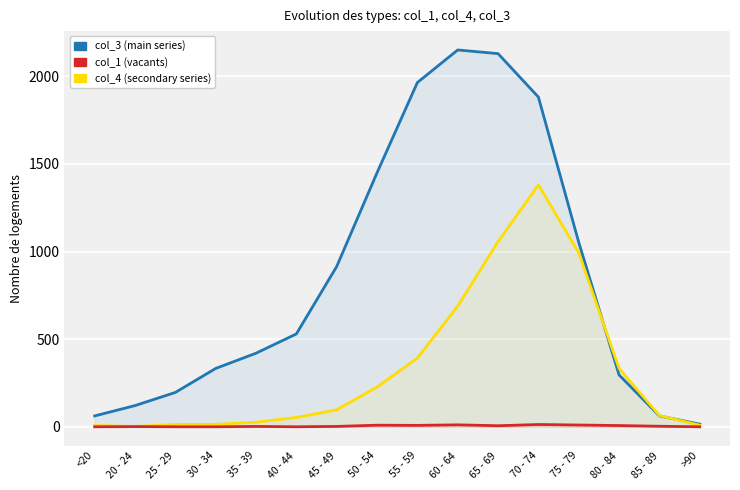

Reading right to left, list all the values displayed in this chart.

col_3 (main series): >90=15	85 - 89=62	80 - 84=296	75 - 79=1053	70 - 74=1882	65 - 69=2130	60 - 64=2151	55 - 59=1965	50 - 54=1450	45 - 49=915	40 - 44=530	35 - 39=420	30 - 34=333	25 - 29=196	20 - 24=121	<20=62
col_4 (secondary series): >90=9	85 - 89=64	80 - 84=333	75 - 79=993	70 - 74=1381	65 - 69=1057	60 - 64=689	55 - 59=392	50 - 54=227	45 - 49=97	40 - 44=53	35 - 39=26	30 - 34=14	25 - 29=13	20 - 24=2	<20=7
col_1 (vacants): >90=0	85 - 89=3	80 - 84=7	75 - 79=10	70 - 74=13	65 - 69=6	60 - 64=11	55 - 59=8	50 - 54=9	45 - 49=2	40 - 44=0	35 - 39=2	30 - 34=0	25 - 29=0	20 - 24=1	<20=0